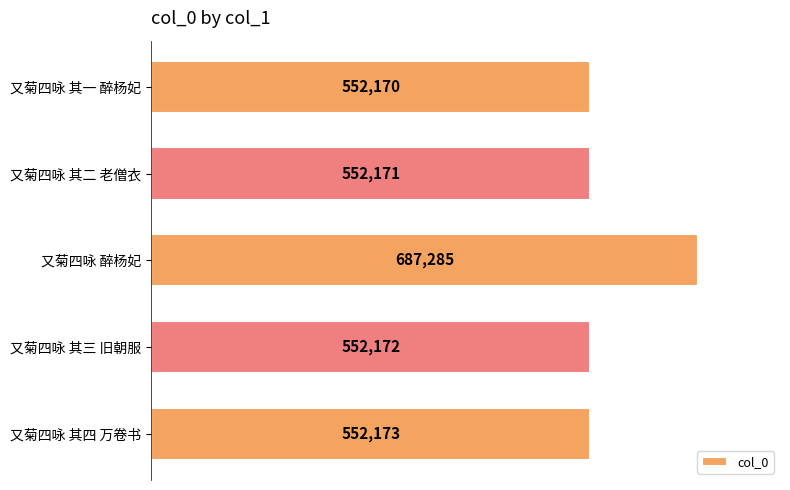

List the labels in order of value, largest first.

又菊四咏 醉杨妃, 又菊四咏 其四 万卷书, 又菊四咏 其三 旧朝服, 又菊四咏 其二 老僧衣, 又菊四咏 其一 醉杨妃